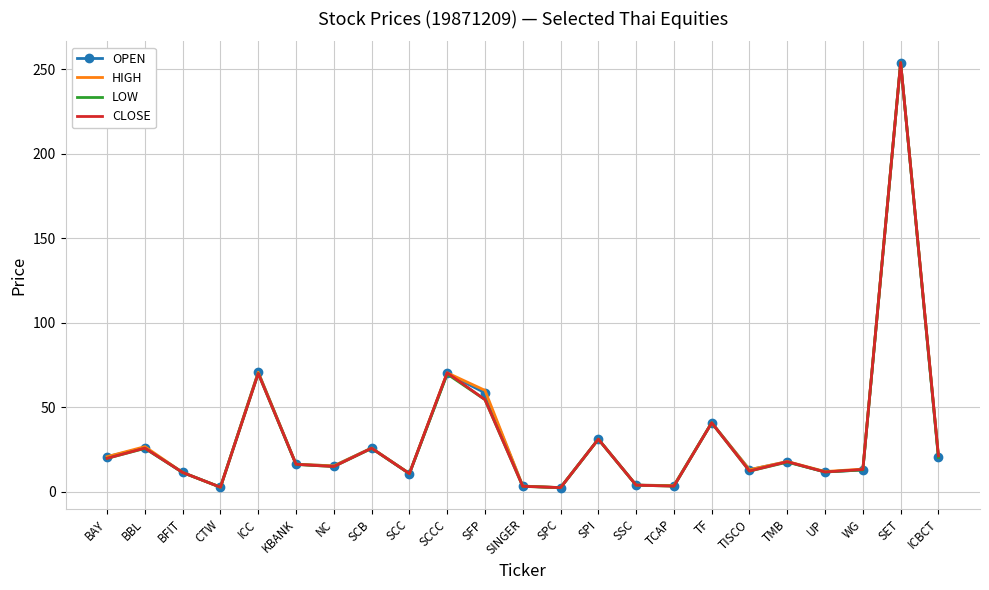

Which category has the highest value in the LOW series?

SET